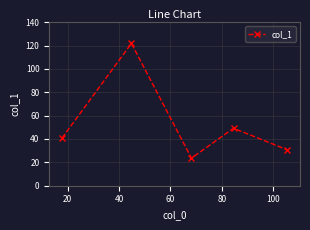

How many values are below 40?

2